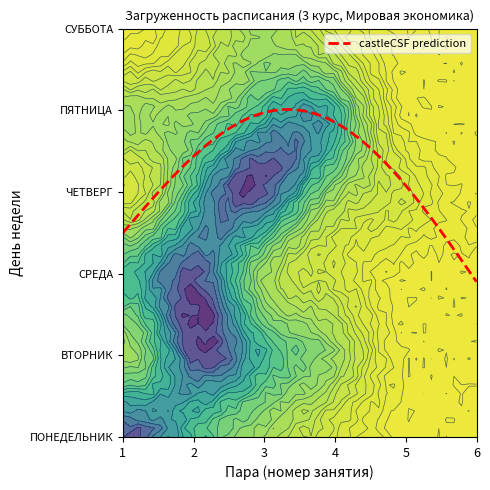

What is the sum of all ЧЕТВЕРГ values?

11